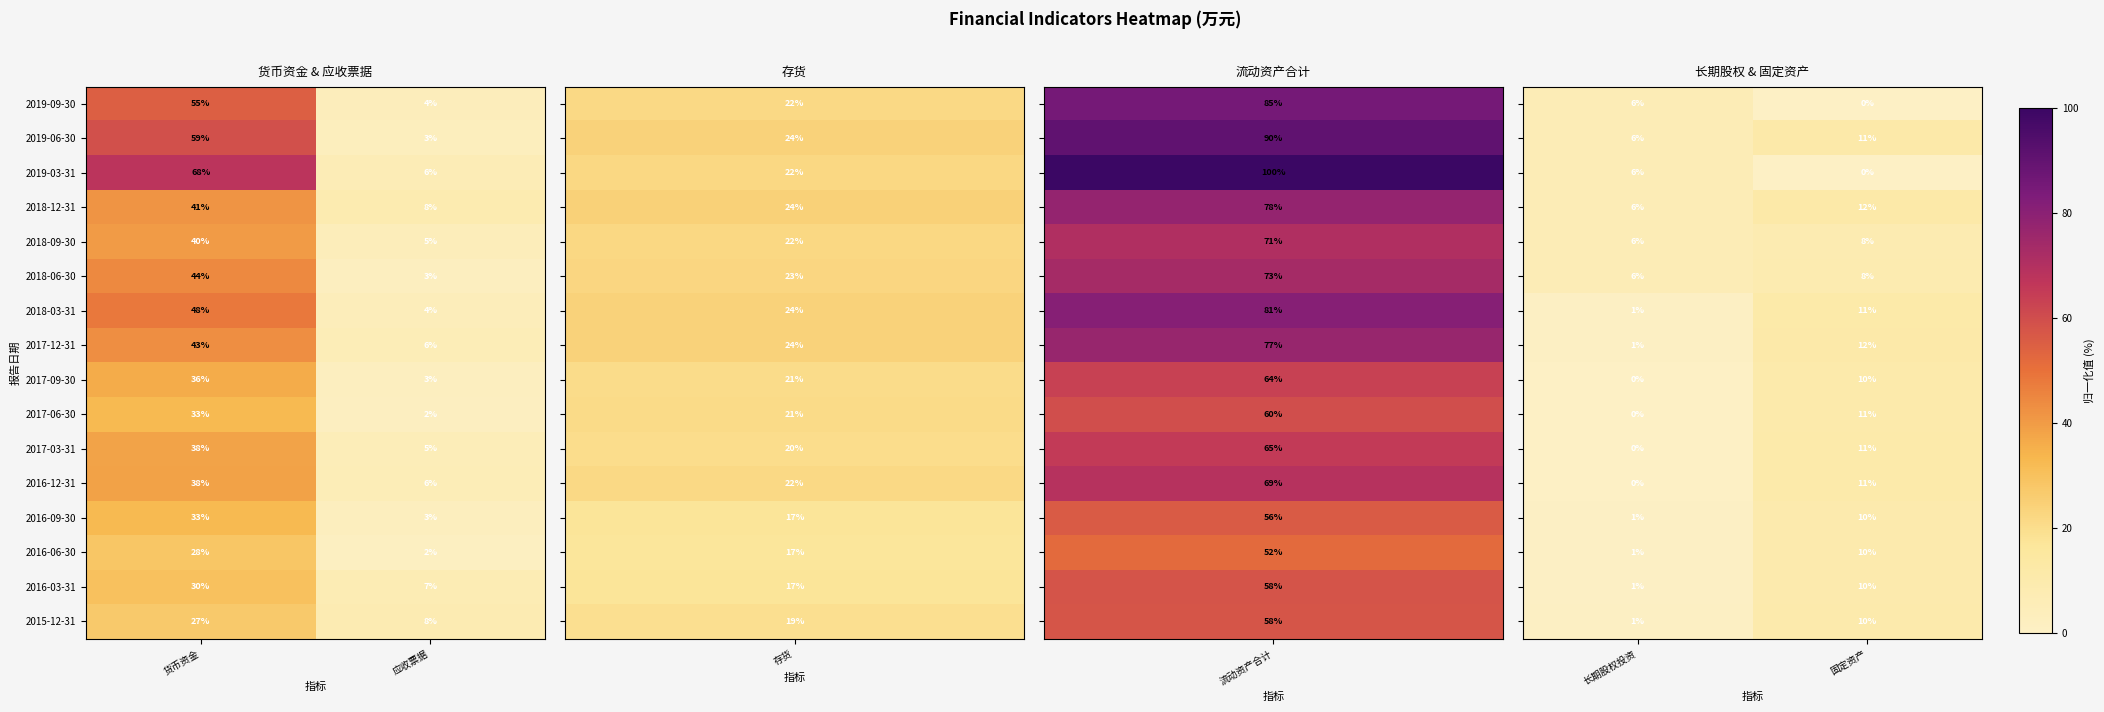

Read the 2016-09-30 value at 货币资金, to the nearest 10.

30